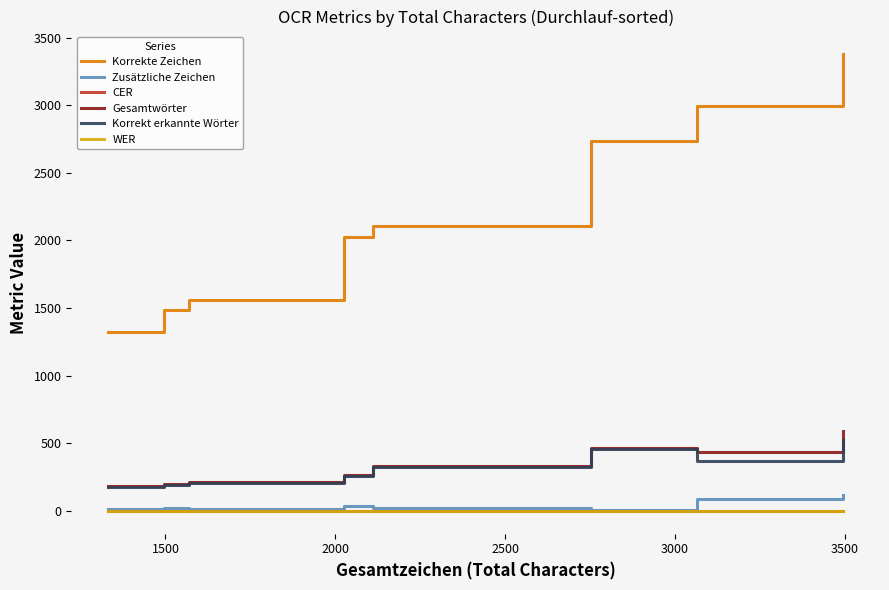

Which series has the widest spread of values?

Korrekte Zeichen